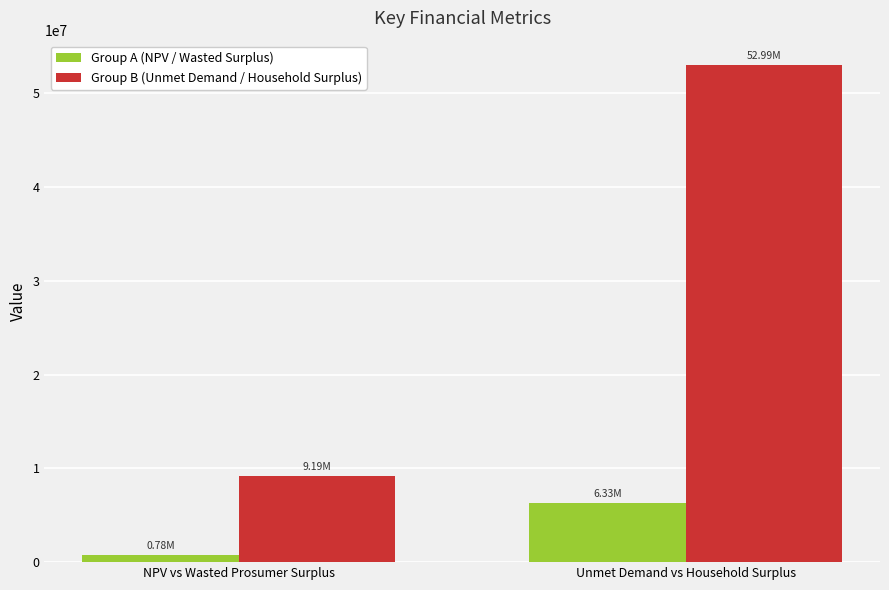

Reading left to right, extract all data points from this chart.

Group A (NPV / Wasted Surplus): NPV vs Wasted Prosumer Surplus=777688.1	Unmet Demand vs Household Surplus=6331097.6
Group B (Unmet Demand / Household Surplus): NPV vs Wasted Prosumer Surplus=9192972.5	Unmet Demand vs Household Surplus=52985355.3